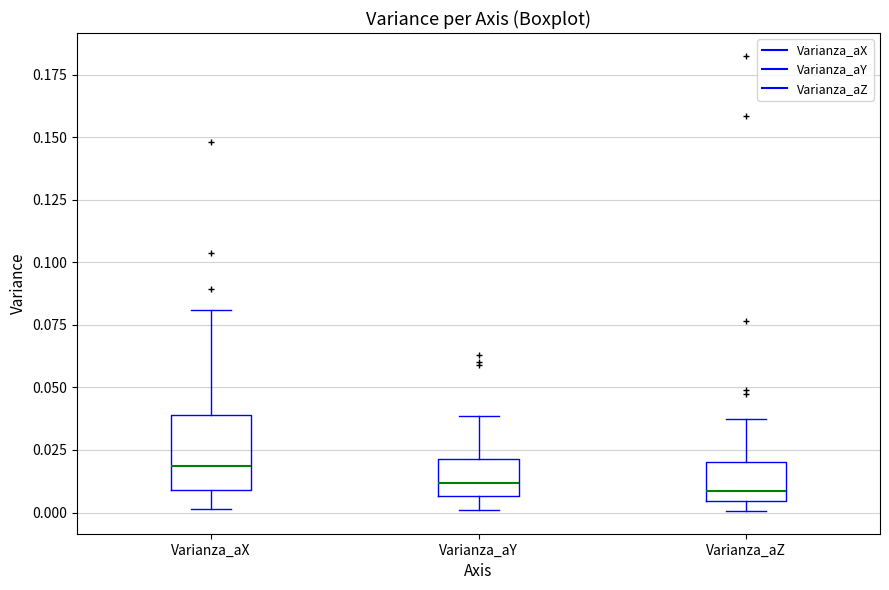

Reading left to right, transcribe this box plot: for each box, give where its median line is, the range the box spans, and where its two whiskers end, as read against the y-axis. The values are not printed on the chart, so give them approximately, as read against the axis.

Varianza_aX: median 0.020, box 0.010 to 0.040, whiskers 0.000 to 0.080
Varianza_aY: median 0.010, box 0.005 to 0.020, whiskers 0.000 to 0.040
Varianza_aZ: median 0.010, box 0.005 to 0.020, whiskers 0.000 to 0.040